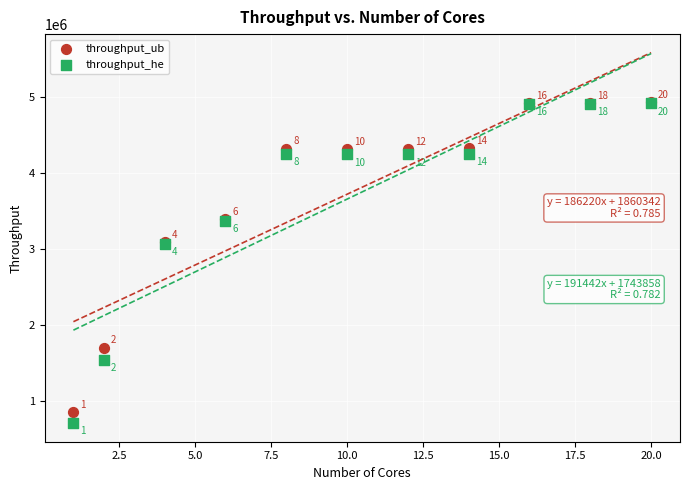

In the throughput_ub series, what Y value is closest to 2897541?

3089050